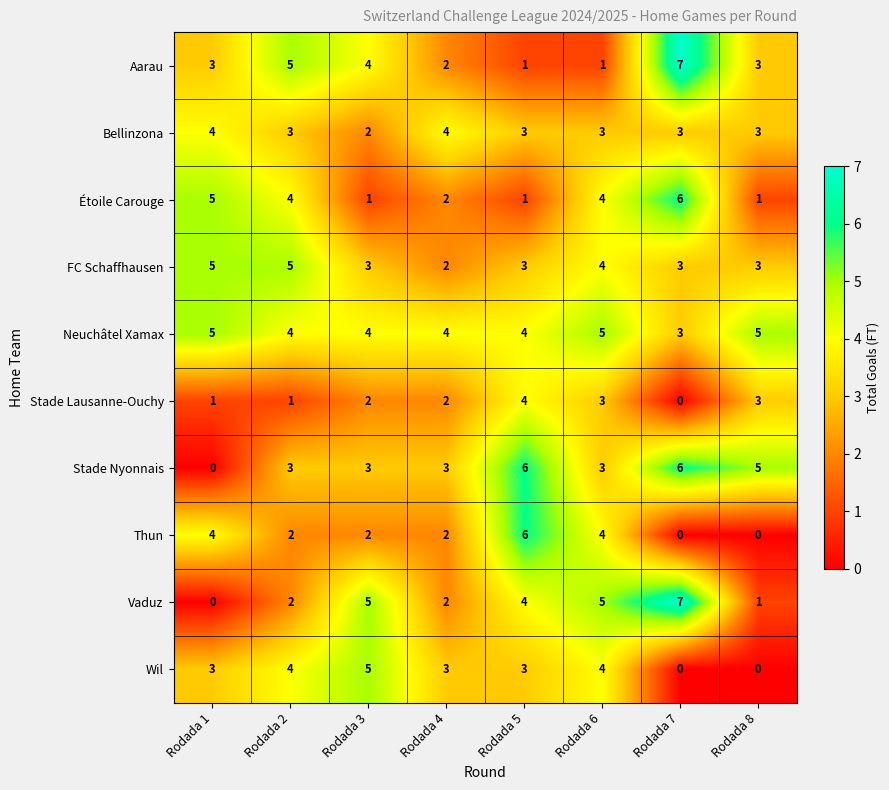

What is the sum of the Bellinzona values at Rodada 5 and Rodada 7?

6